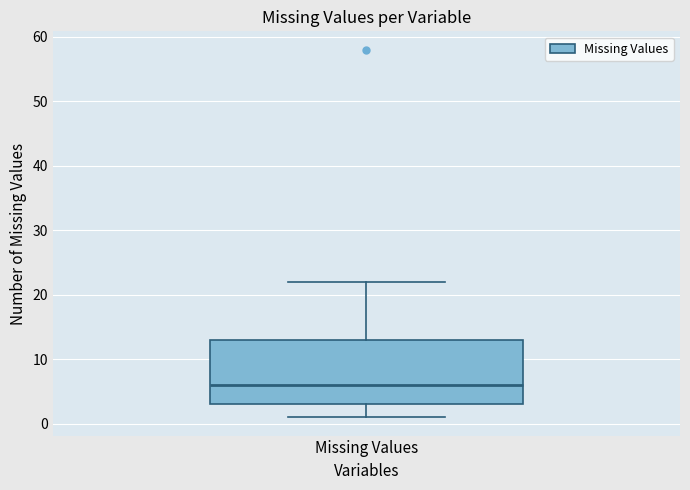

Where does the median line of the box for Missing Values sit on the y-axis? The values are not printed on the chart, so give them approximately, as read against the axis.

6